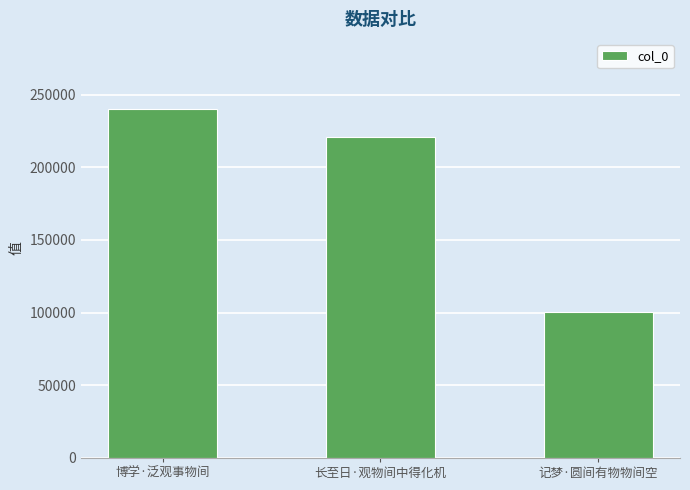

Reading right to left, list all the values displayed in this chart.

记梦·圆间有物物间空=100415	长至日·观物间中得化机=221014	博学·泛观事物间=240276